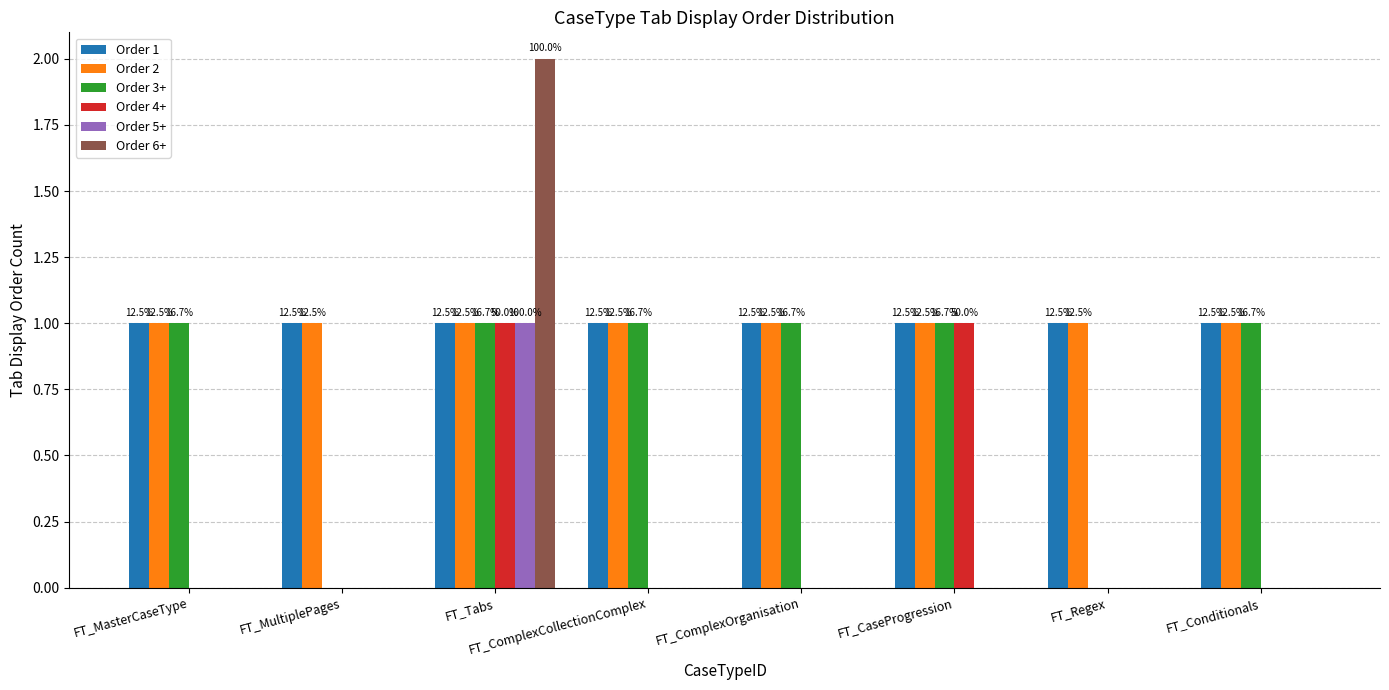

What are all the series names shown in the legend?

Order 1, Order 2, Order 3+, Order 4+, Order 5+, Order 6+